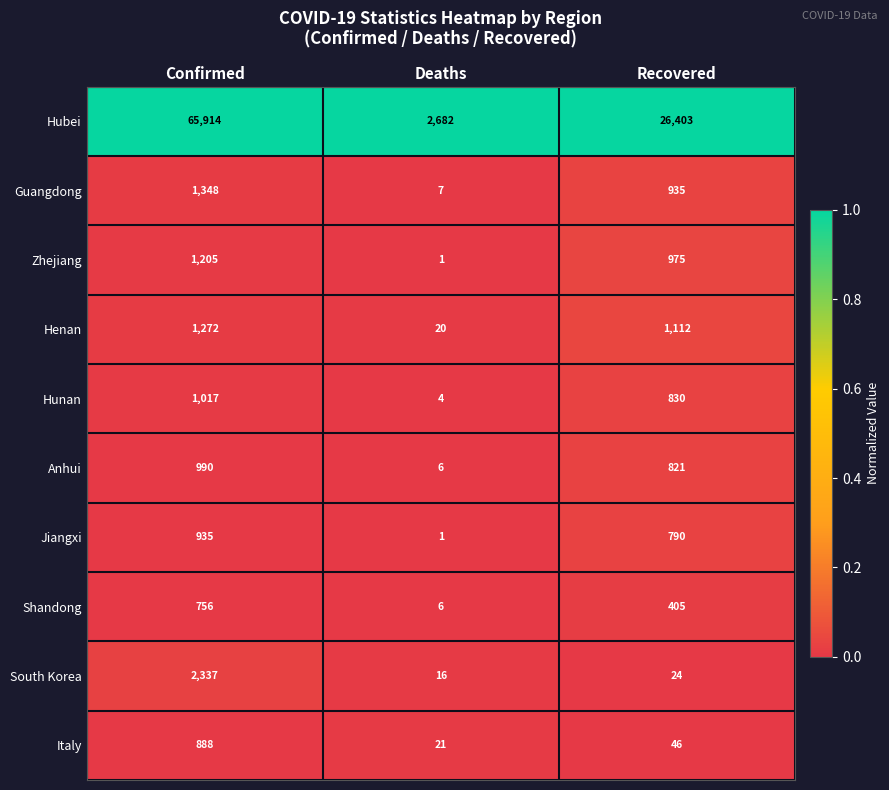

Reading right to left, transcribe all the data shown in this chart.

Hubei: 26403	2682	65914
Guangdong: 935	7	1348
Zhejiang: 975	1	1205
Henan: 1112	20	1272
Hunan: 830	4	1017
Anhui: 821	6	990
Jiangxi: 790	1	935
Shandong: 405	6	756
South Korea: 24	16	2337
Italy: 46	21	888